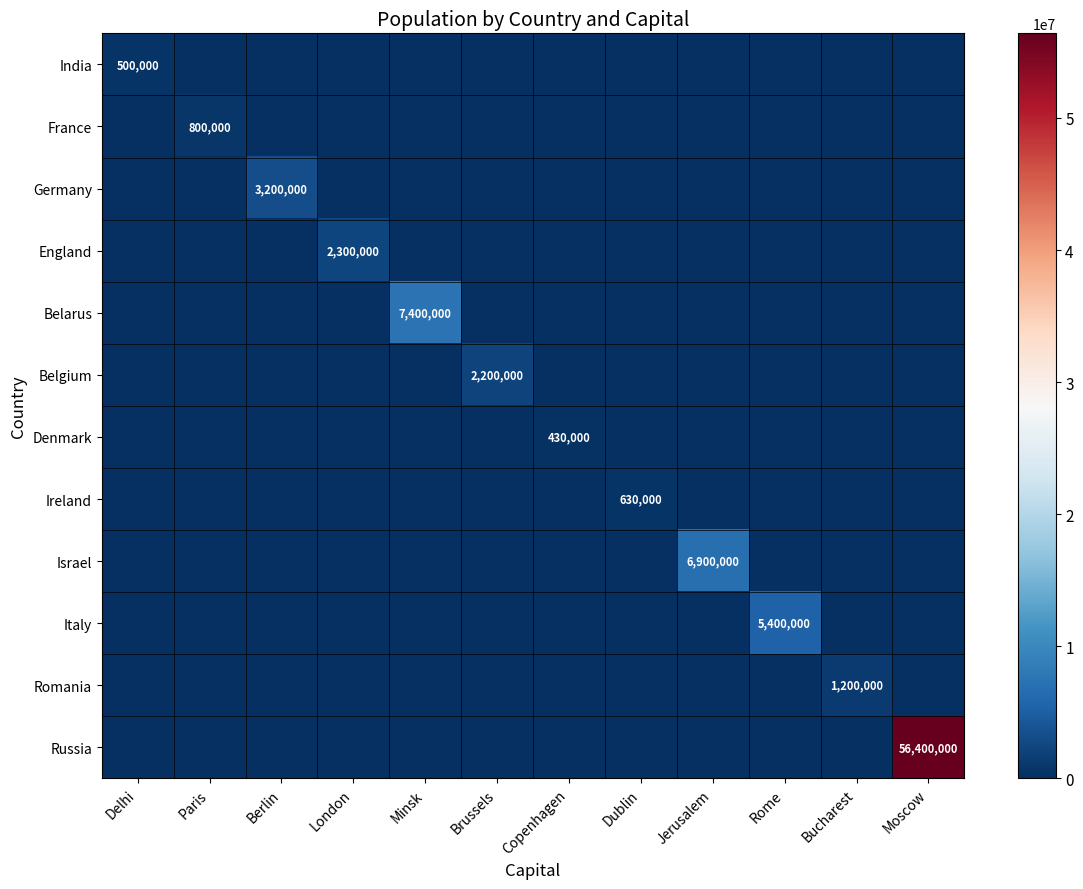

Which series changed the most between Bucharest and Moscow?

Russia